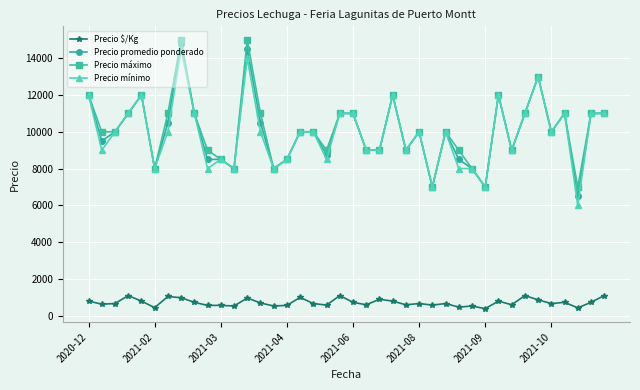

True or false: Precio mínimo has more than 2 interior local peaks.

True